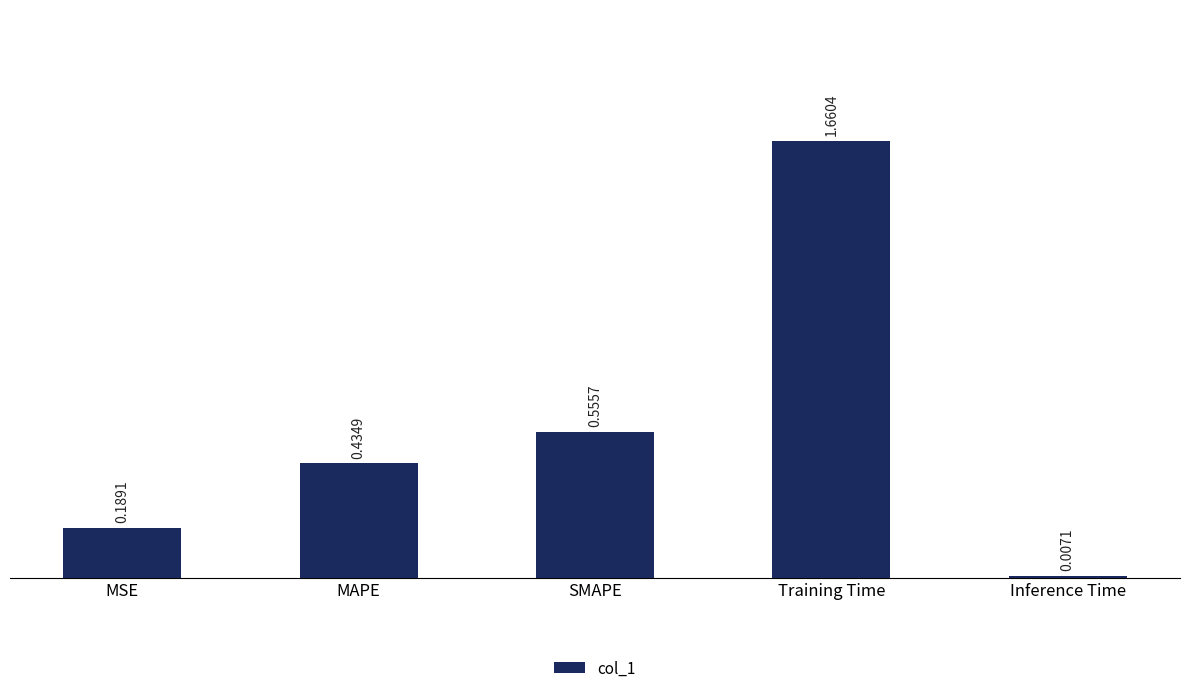

What is the change in value from SMAPE to Inference Time?

-0.5